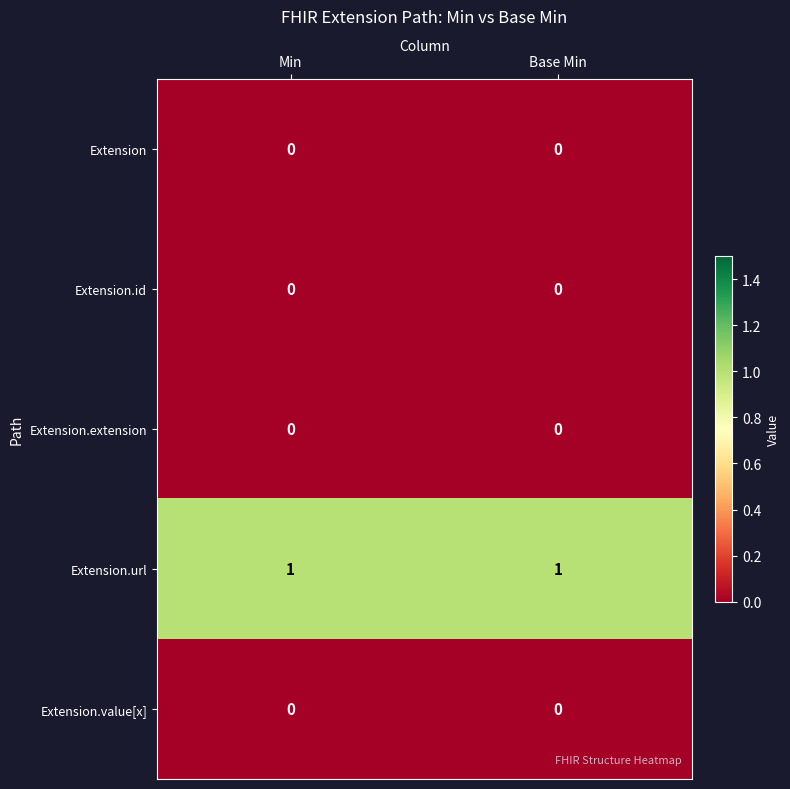

What is the spread (max minus min) of values at Min?

1